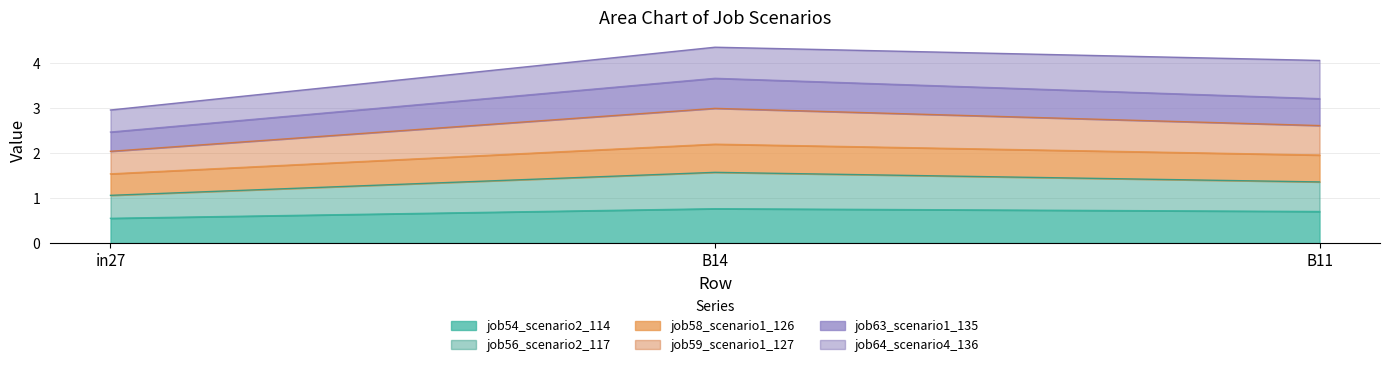

What are all the series names shown in the legend?

job54_scenario2_114, job56_scenario2_117, job58_scenario1_126, job59_scenario1_127, job63_scenario1_135, job64_scenario4_136